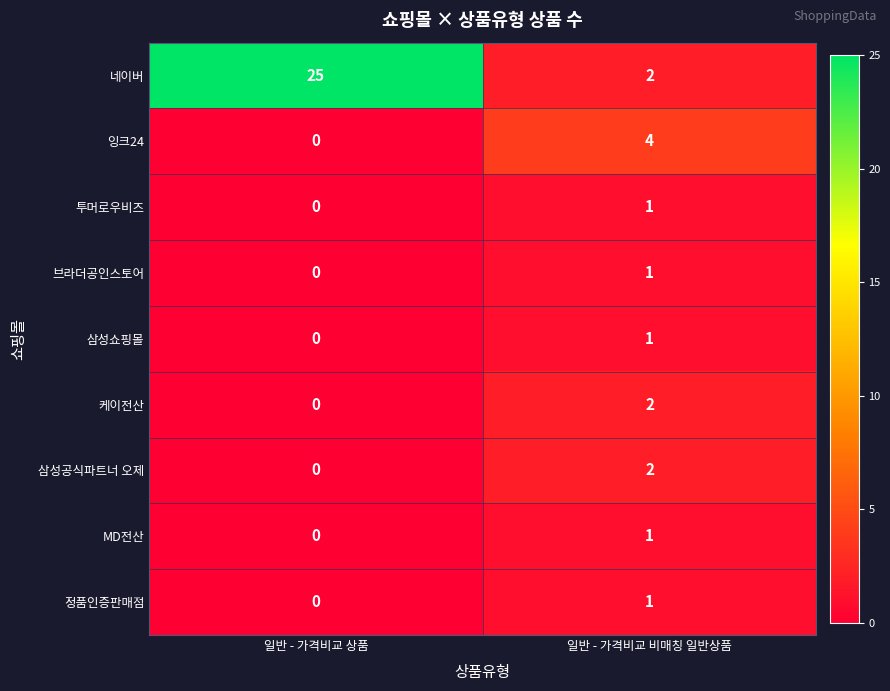

What is the total value across all series at 일반 - 가격비교 비매칭 일반상품?

15